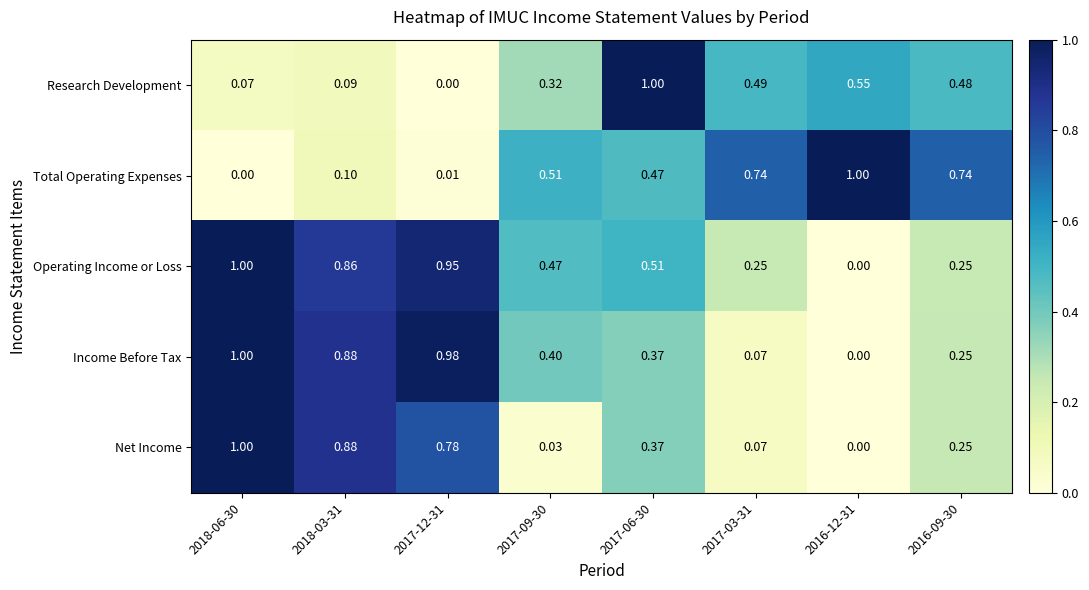

Which series changed the most between 2017-12-31 and 2017-06-30?

Research Development